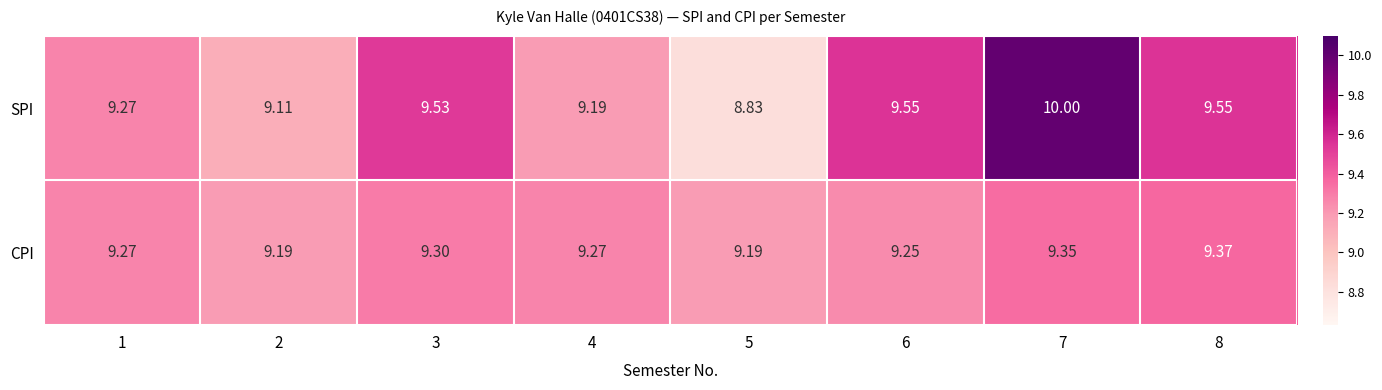

At 7, list the series in order from smallest to largest.

CPI, SPI